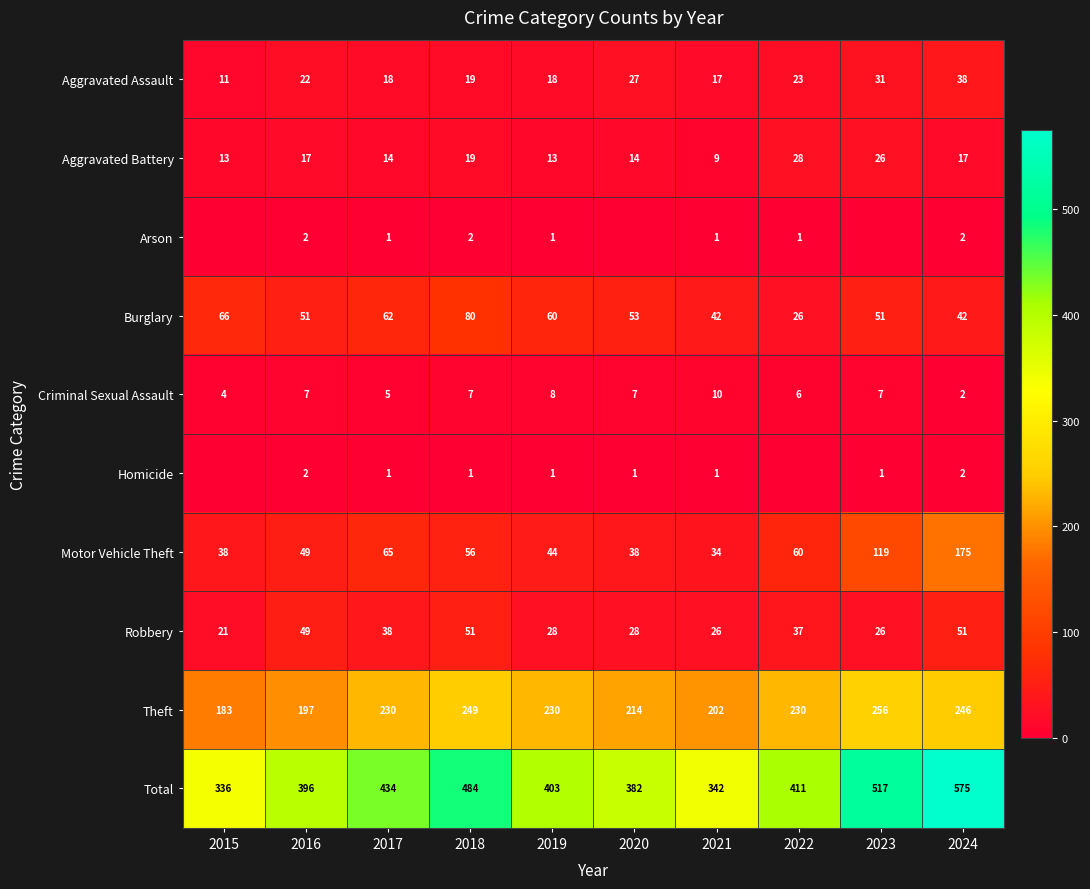

What is the sum of all Burglary values?

533